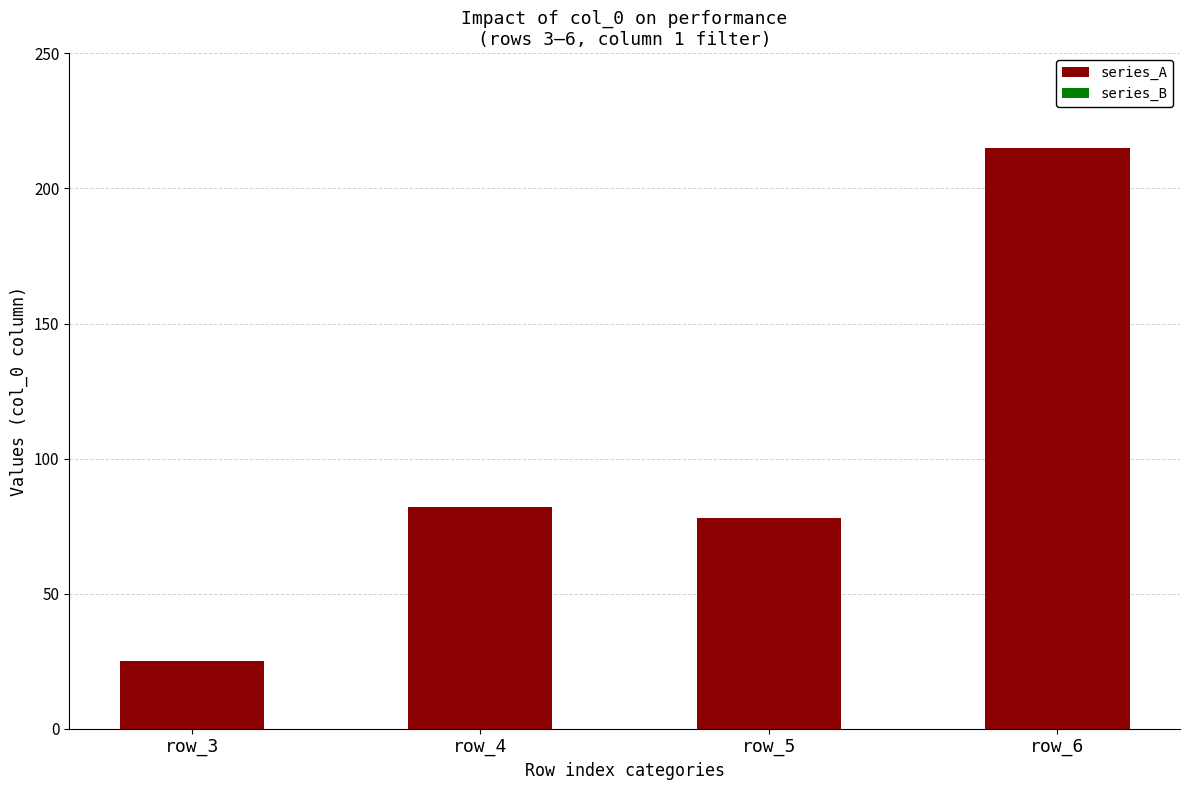

The value at row_6 is 215. True or false?

True